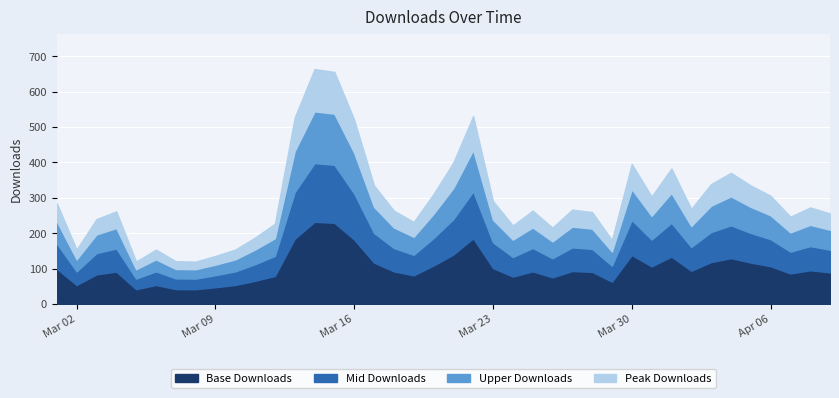

What is the label of the 13th point from the right?

2015-03-28